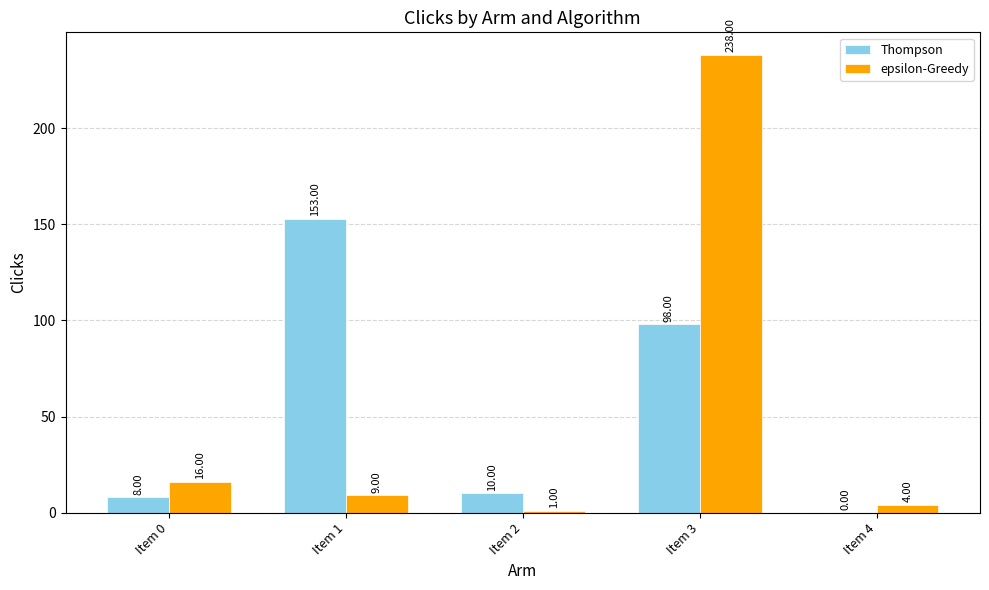

The epsilon-Greedy series shows 409 at Item 3. True or false?

False